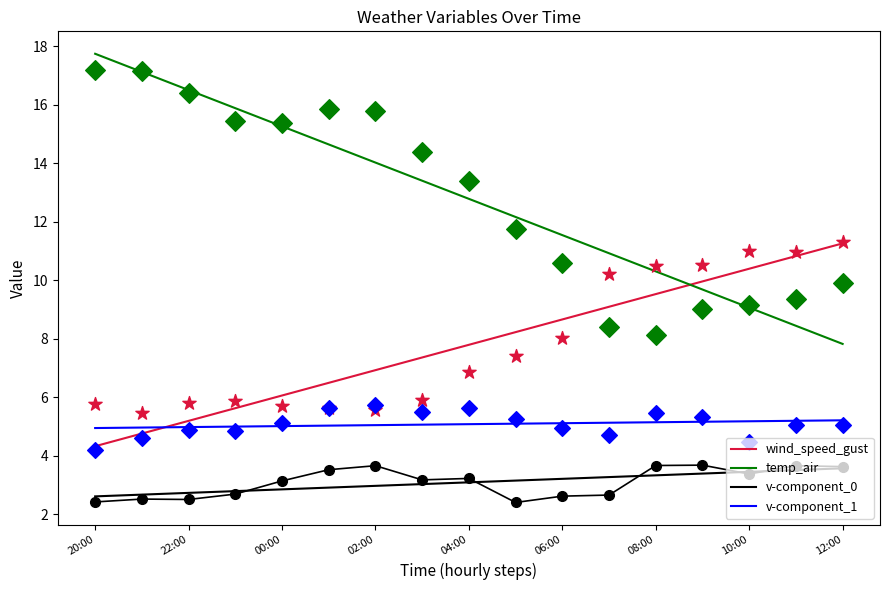

Which series has the largest total across all categories?

temp_air